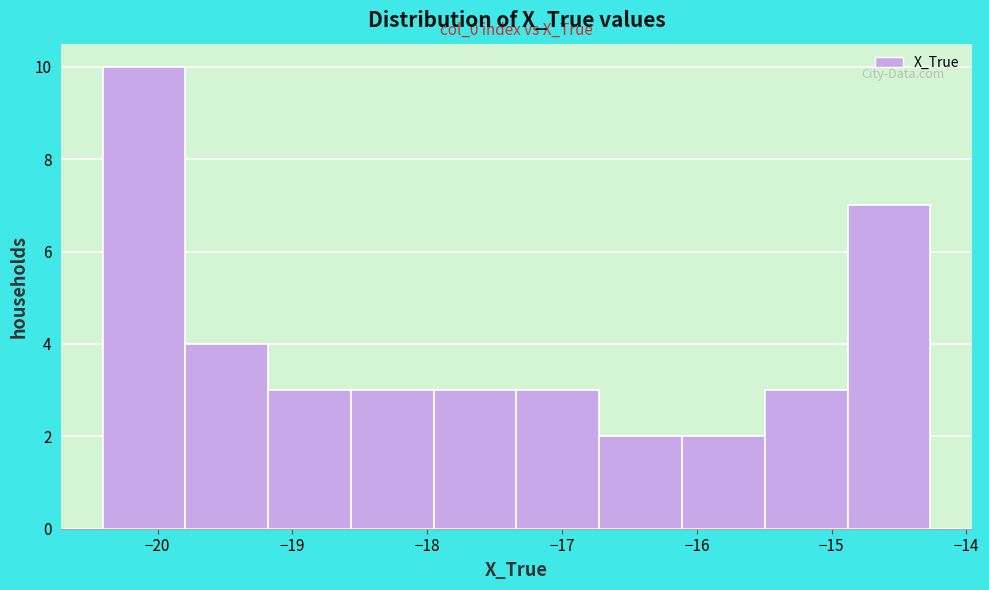

Over which range of the x-axis is the bar tallest?

-20.4 to -19.8